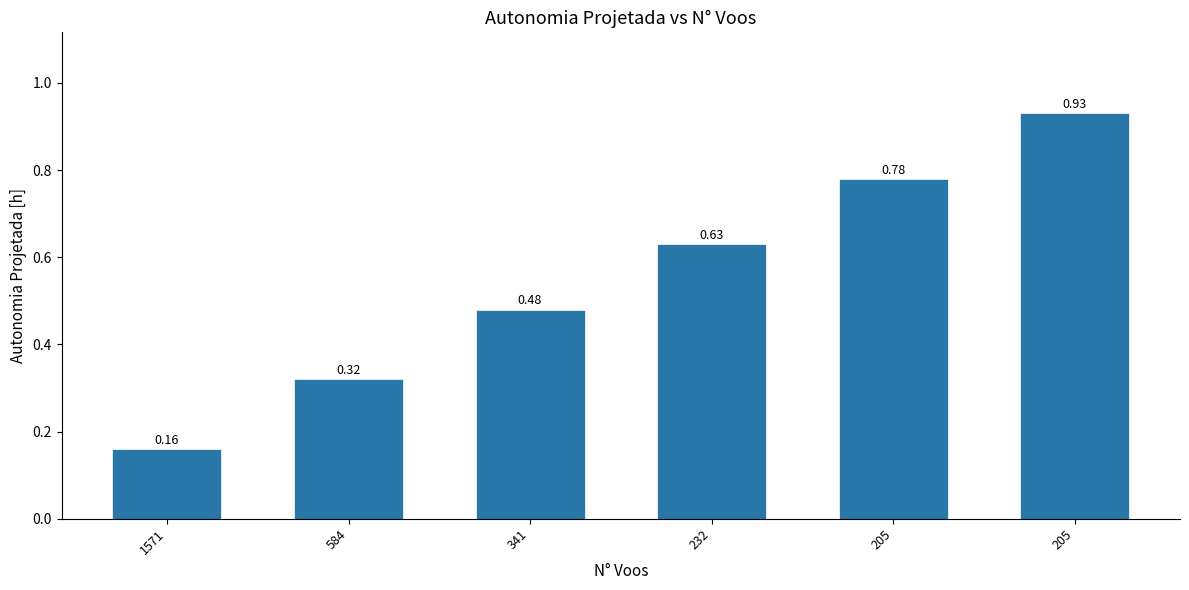

How many bars are there in total?

6